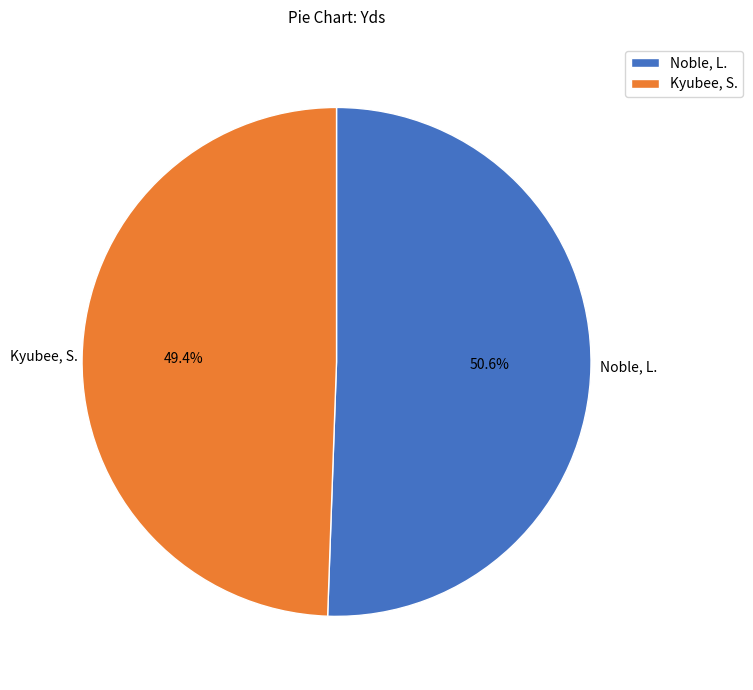

Which category has the biggest portion of the pie?

Noble, L.